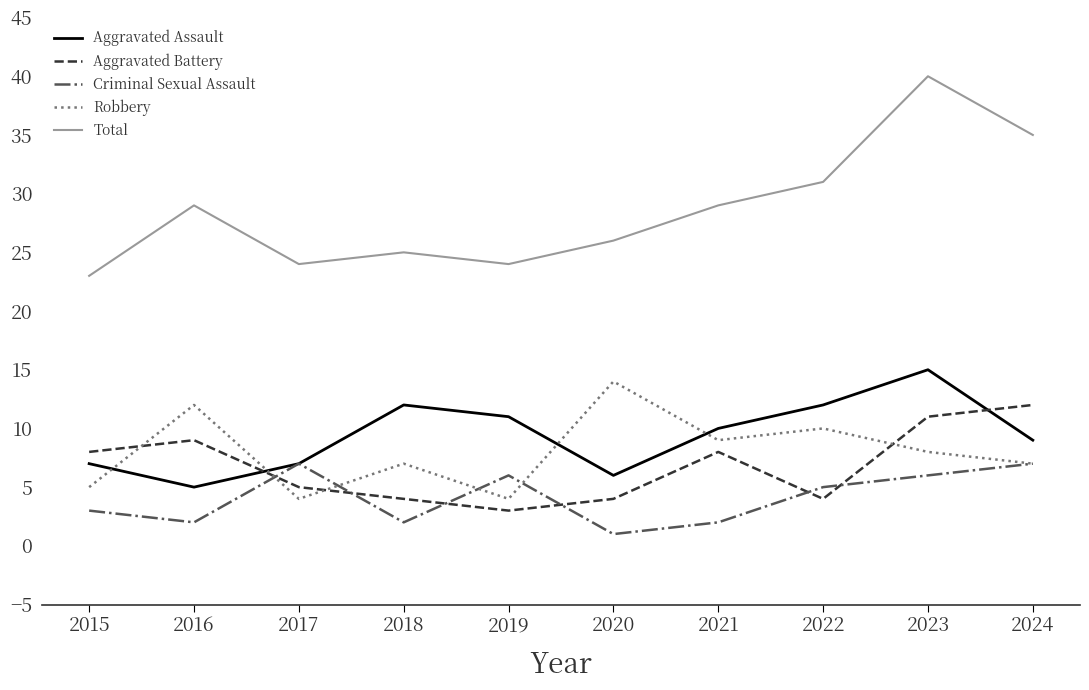

At which label does Aggravated Assault first exceed 10?

2018